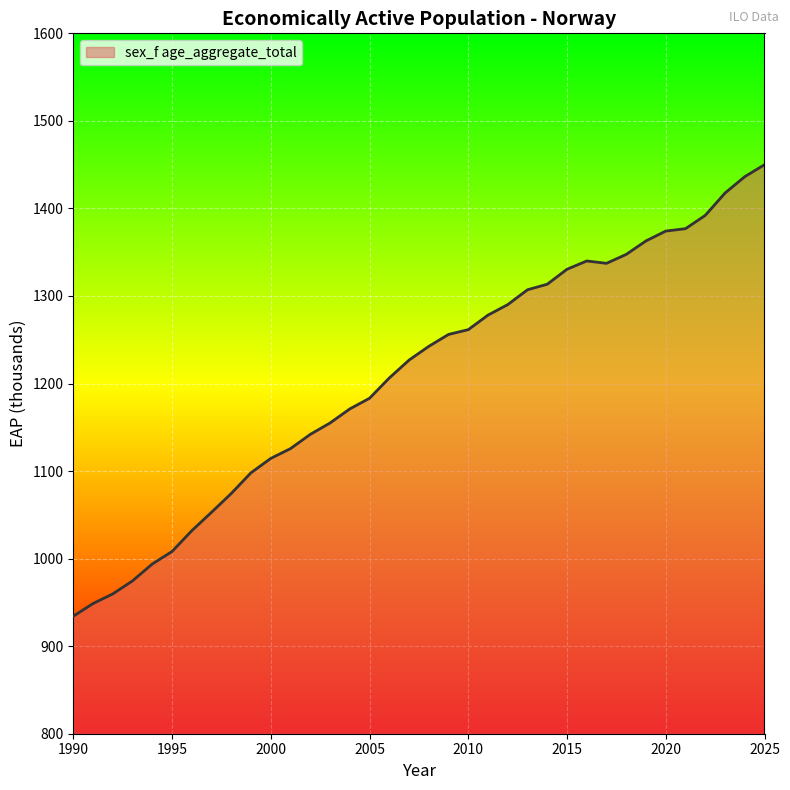

How many lines are shown in the chart?

1